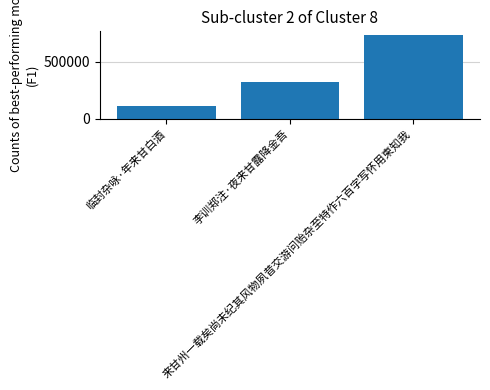

True or false: the data shows 38630 at 临封杂咏·年来甘白酒.

False